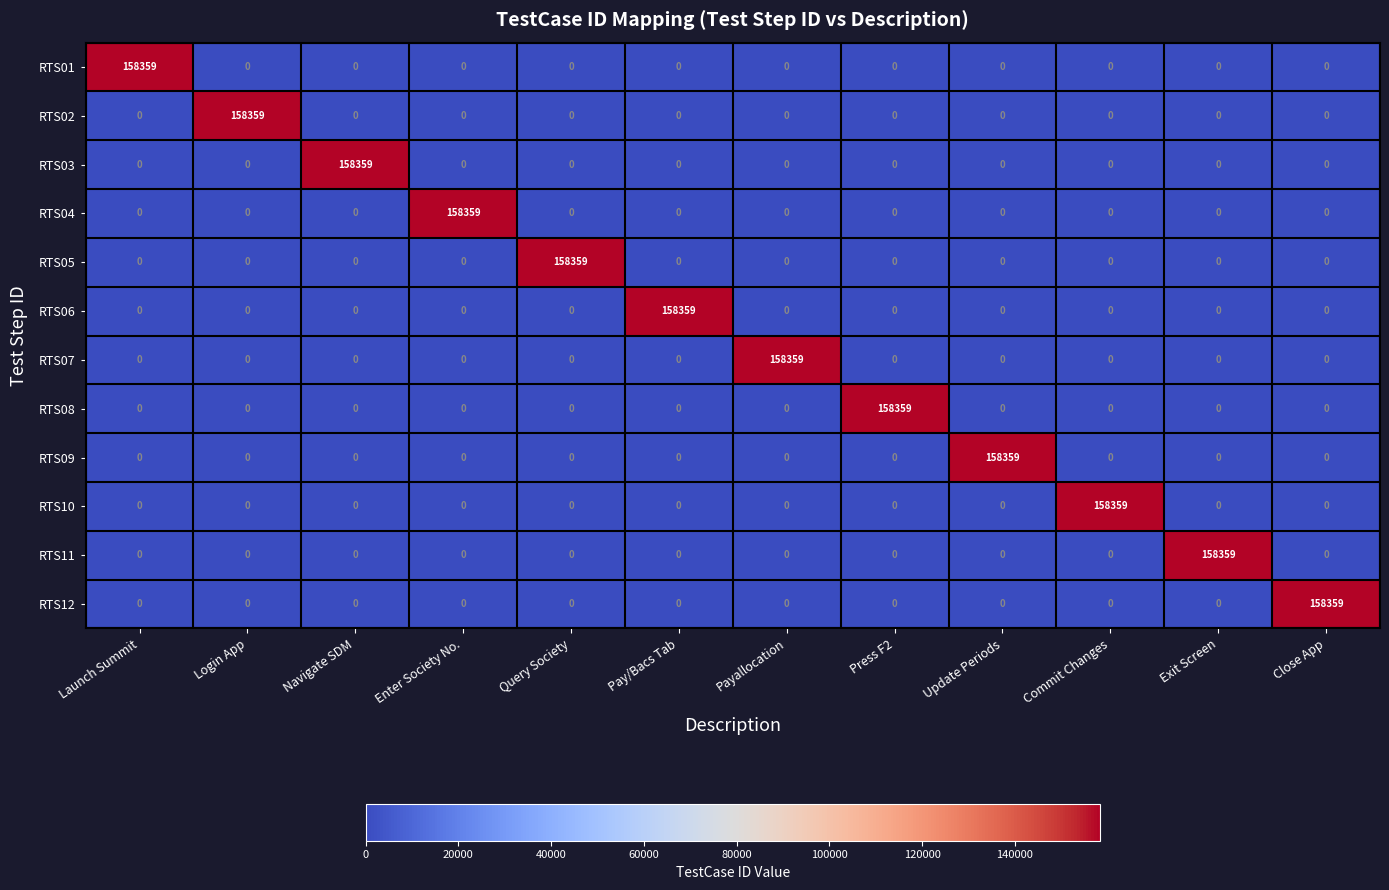

Is it true that RTS08 equals 101746 at Commit Changes?

False